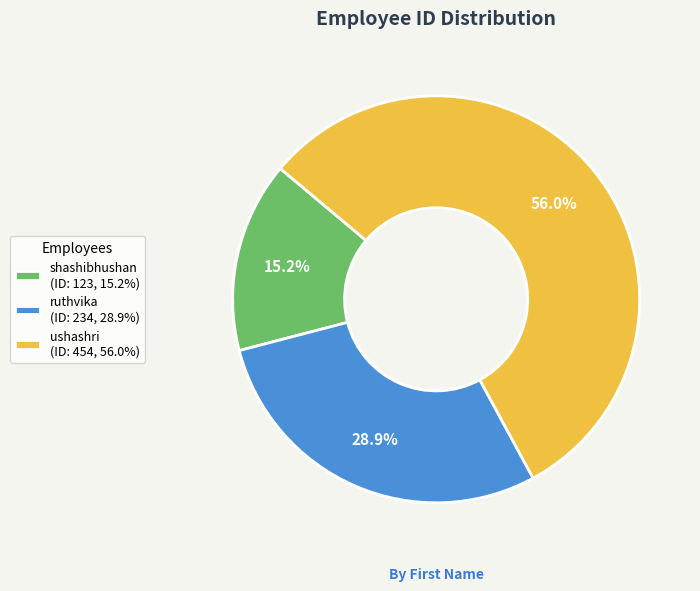

Which category has the smallest portion of the pie?

shashibhushan